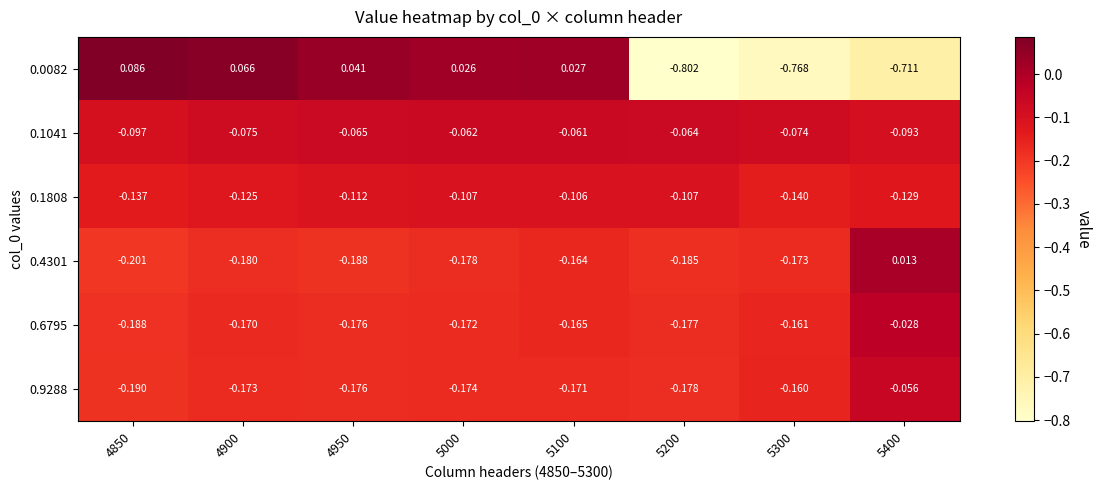

Is the value of 0.6795 at 4950 greater than the value of 0.4301 at 5300?

No